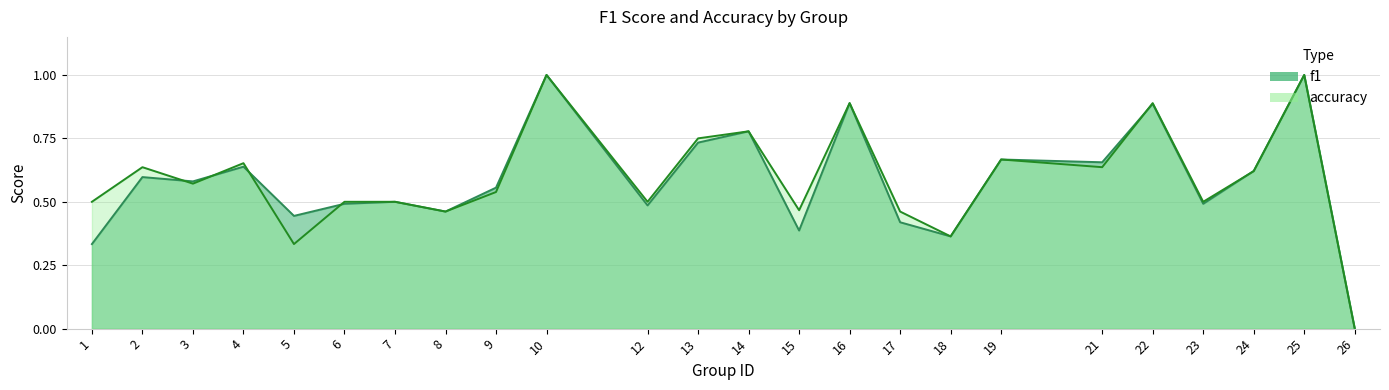

Is it true that accuracy equals 0.6 at 2?

True